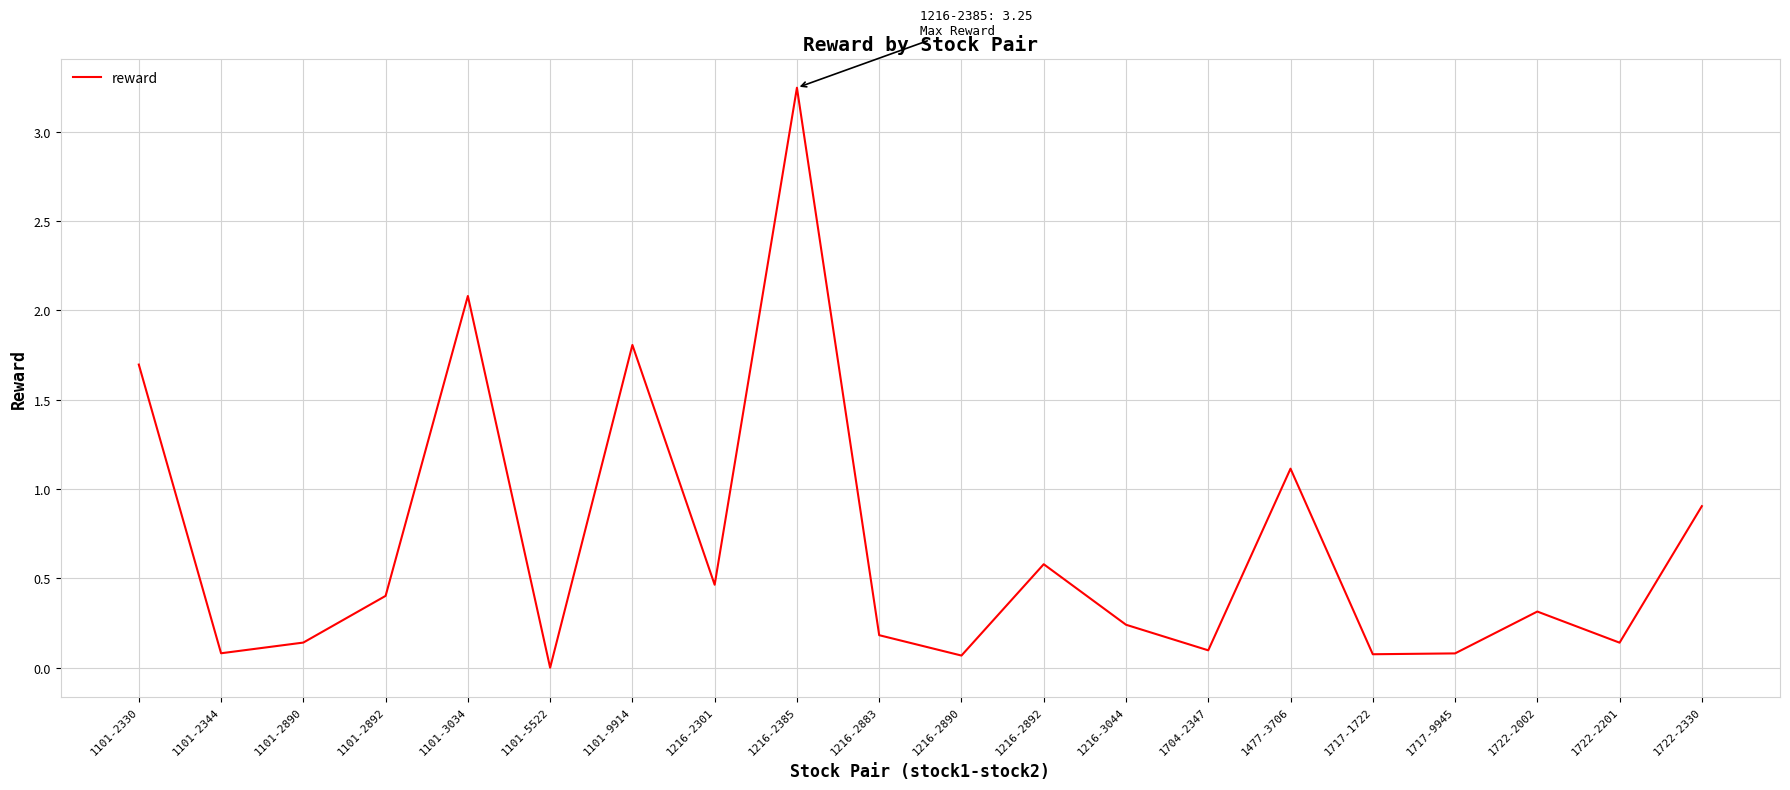

Does the chart display data point markers on the line(s)?

No